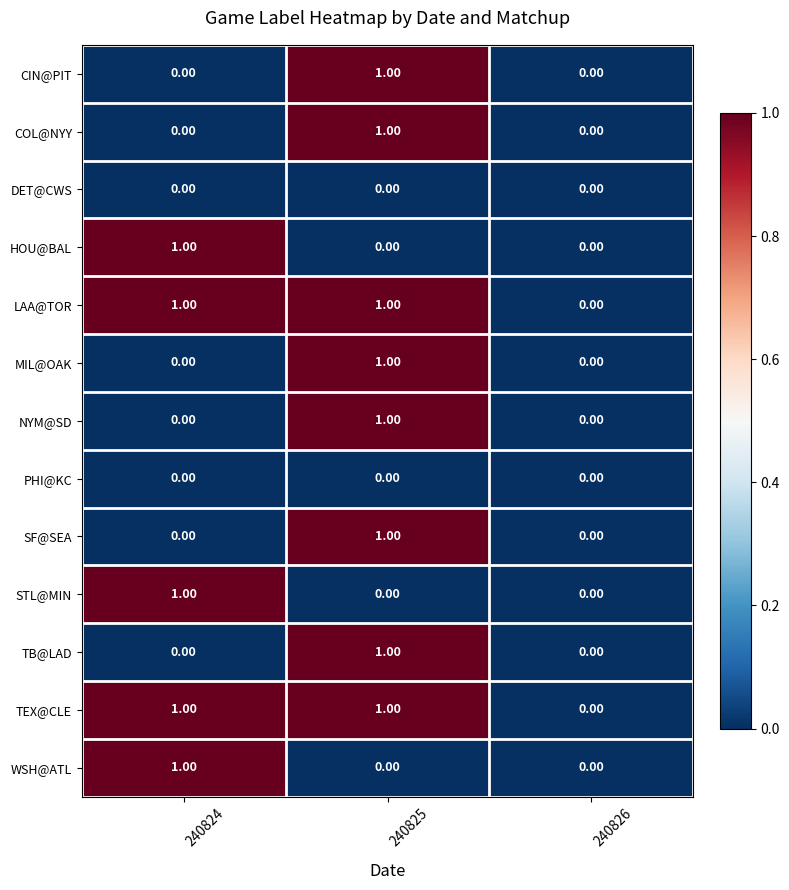

What is the total value across all series at 240825?

8